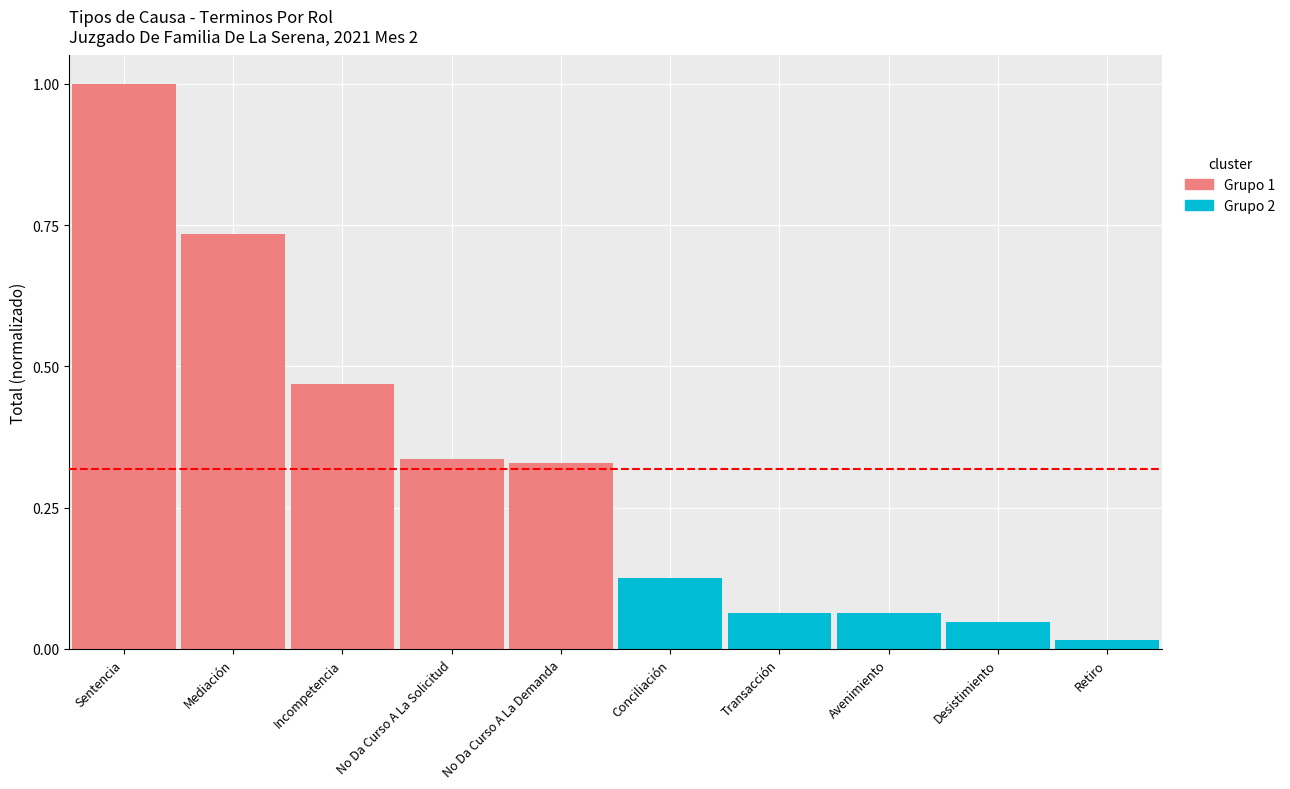

What is the minimum value for Grupo 1 (menor Total)?

0.3